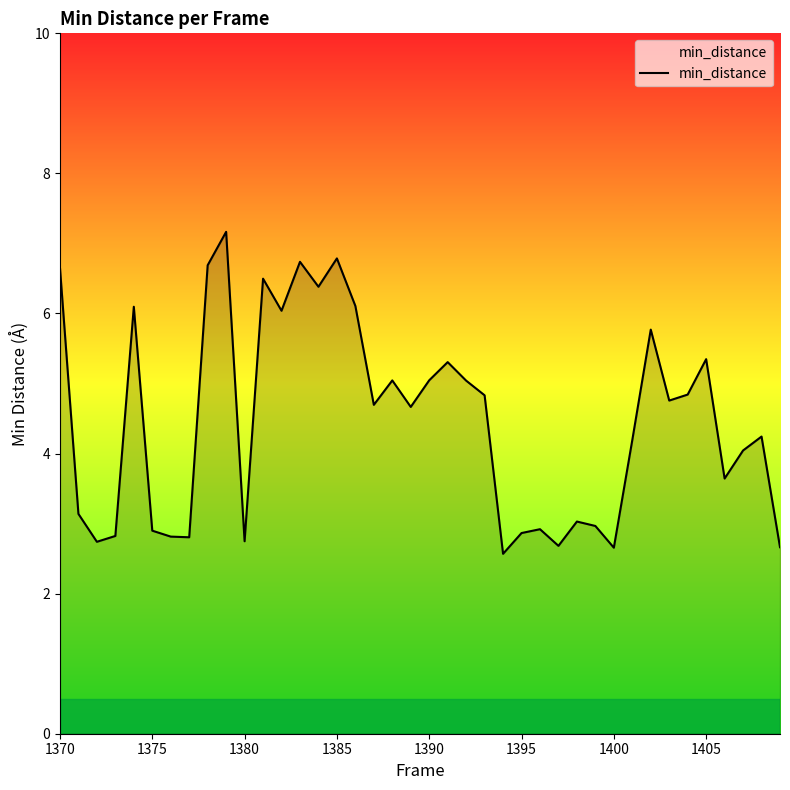

What is the minimum value shown in the chart?

2.6